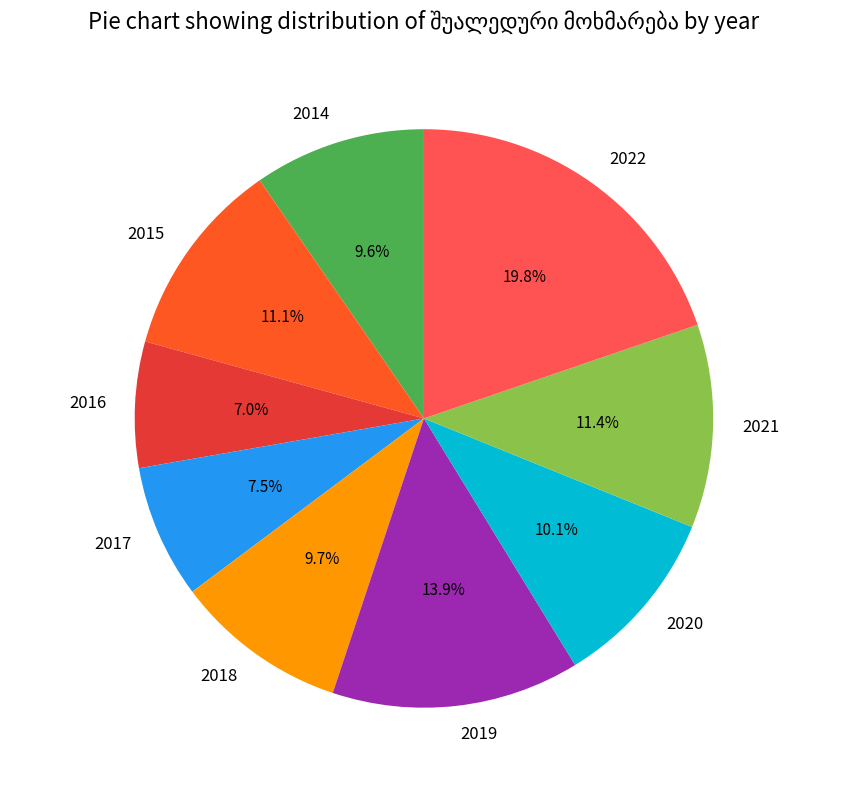

Between 2019 and 2015, which is larger?

2019